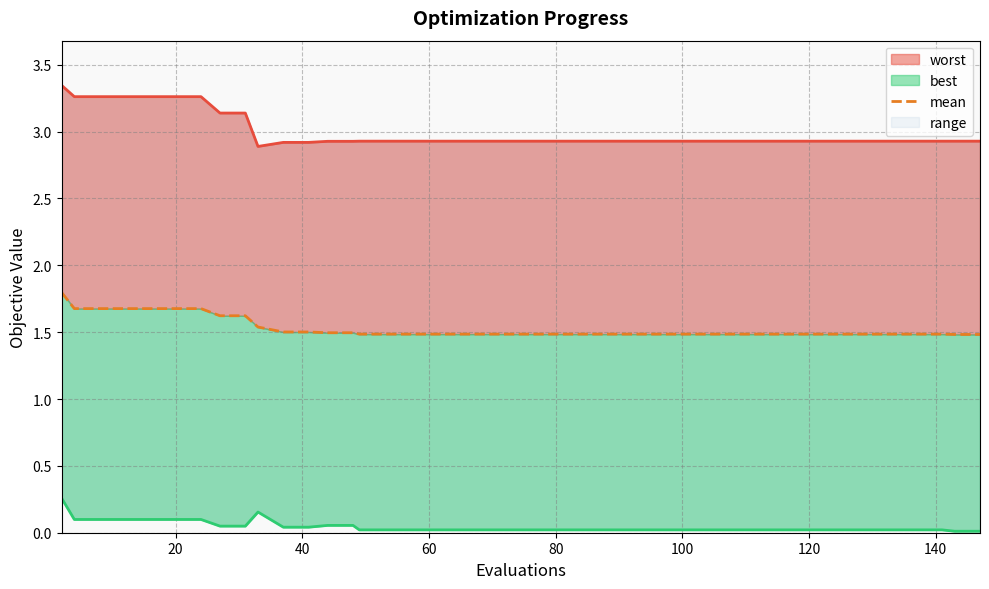

Which series has the widest spread of values?

worst_line